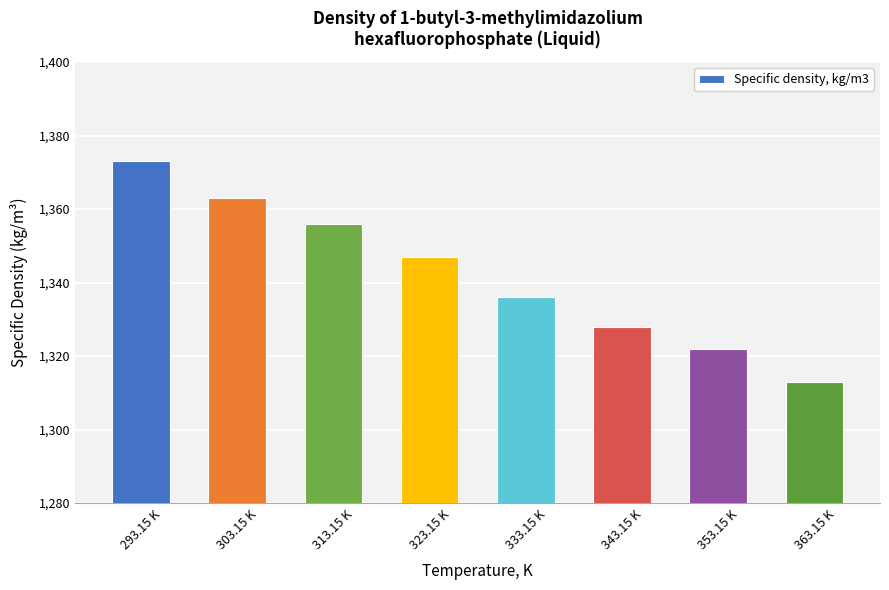

Reading left to right, extract all data points from this chart.

1373	1363	1356	1347	1336	1328	1322	1313